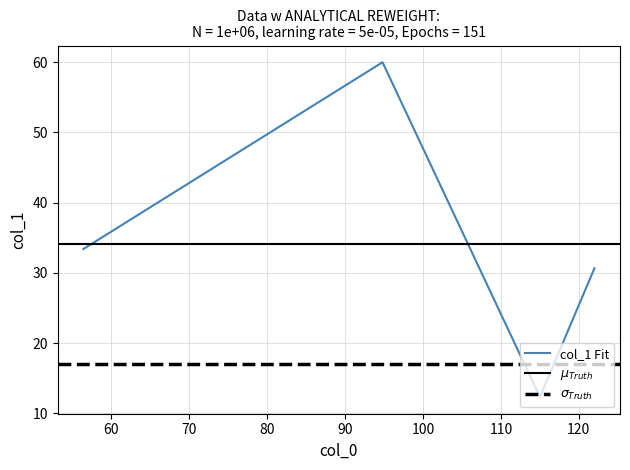

What is the difference between the second highest and second lowest values?

2.7